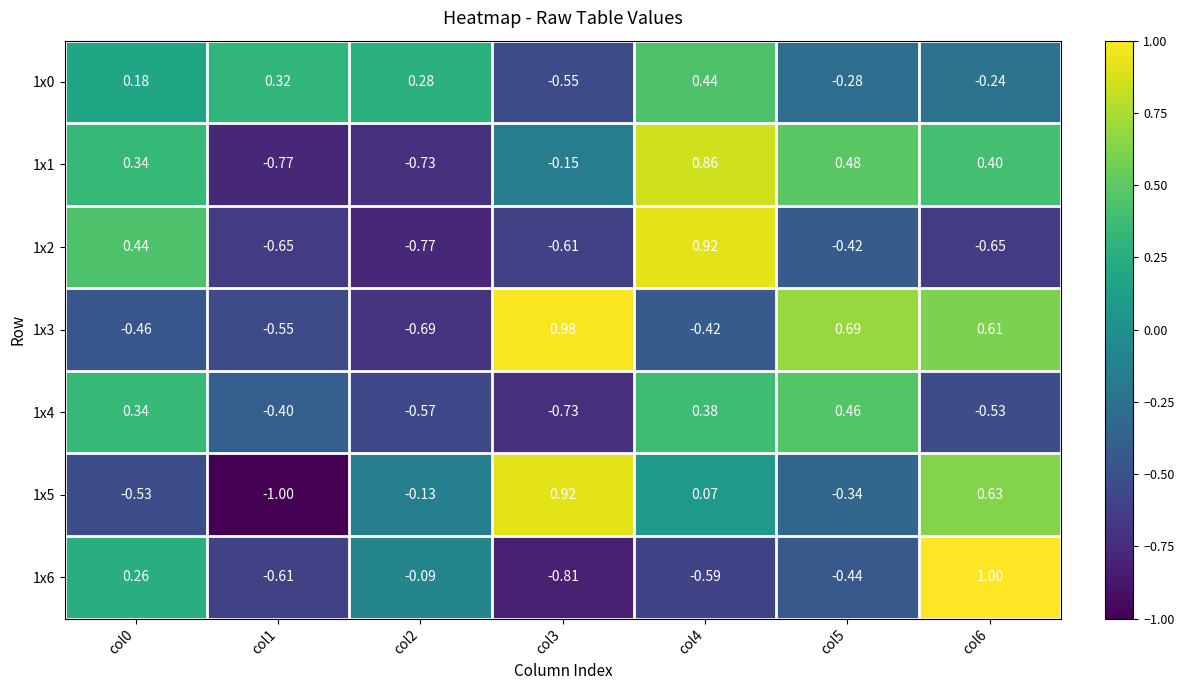

Is the value of 1x3 at col1 greater than the value of 1x6 at col5?

No